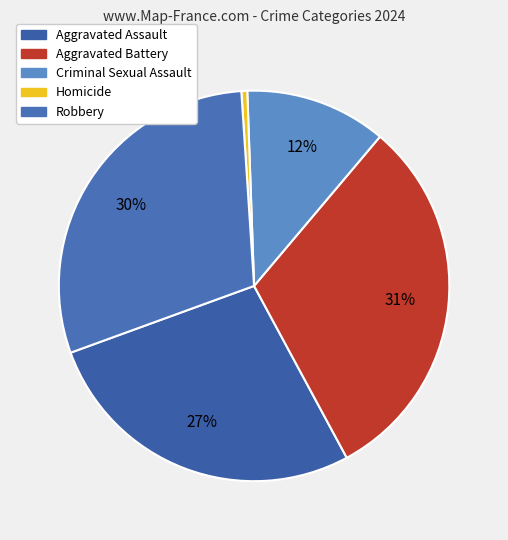

Count the number of slices in the pie.

5